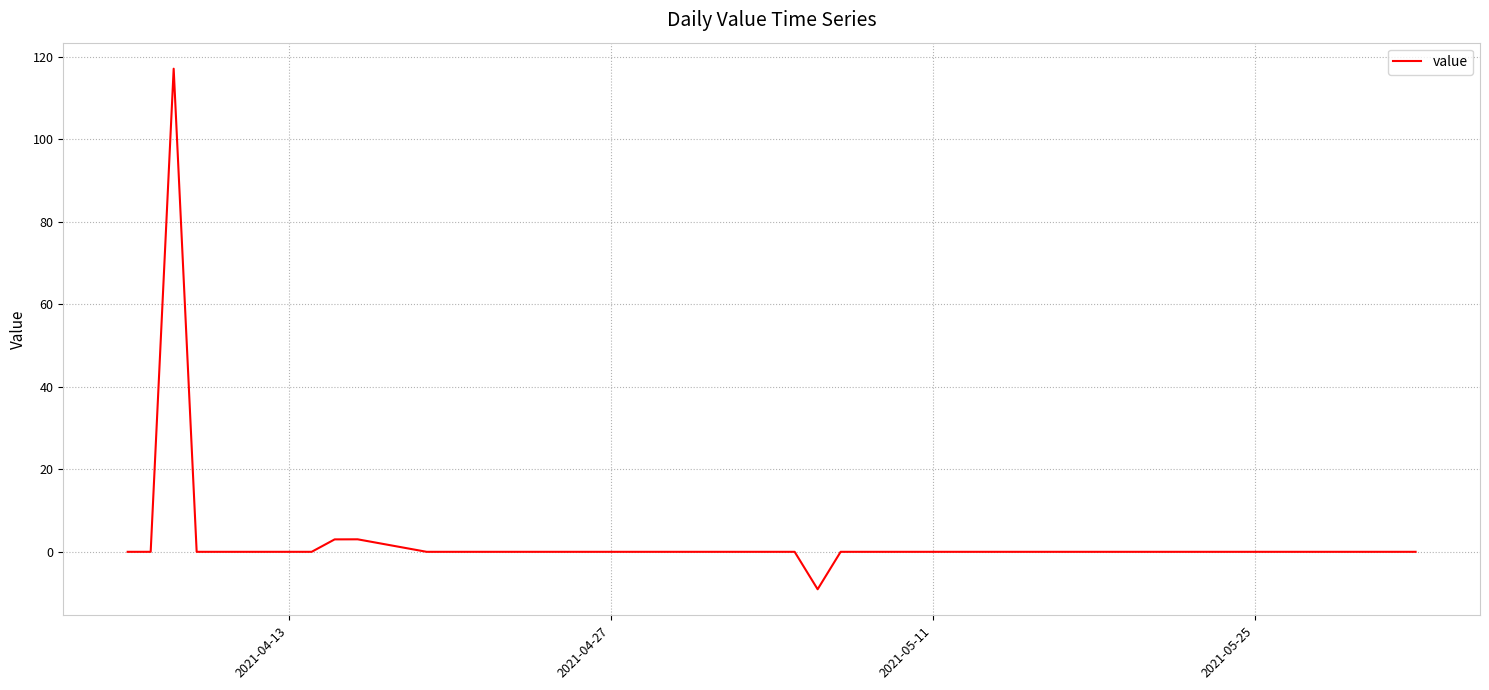

What is the maximum value shown in the chart?

117.2